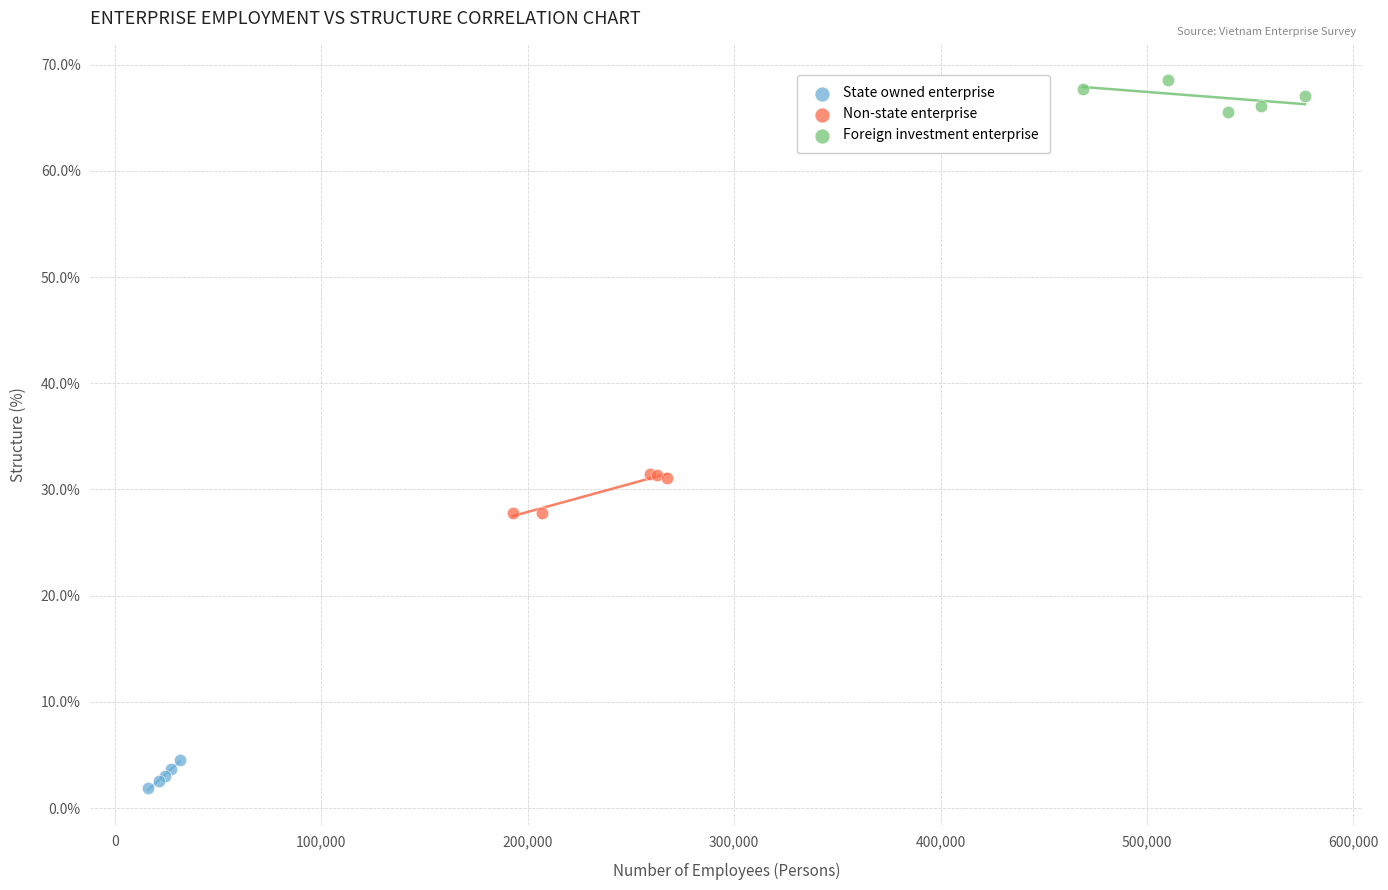

Which series contains the highest Y value?

Foreign investment enterprise